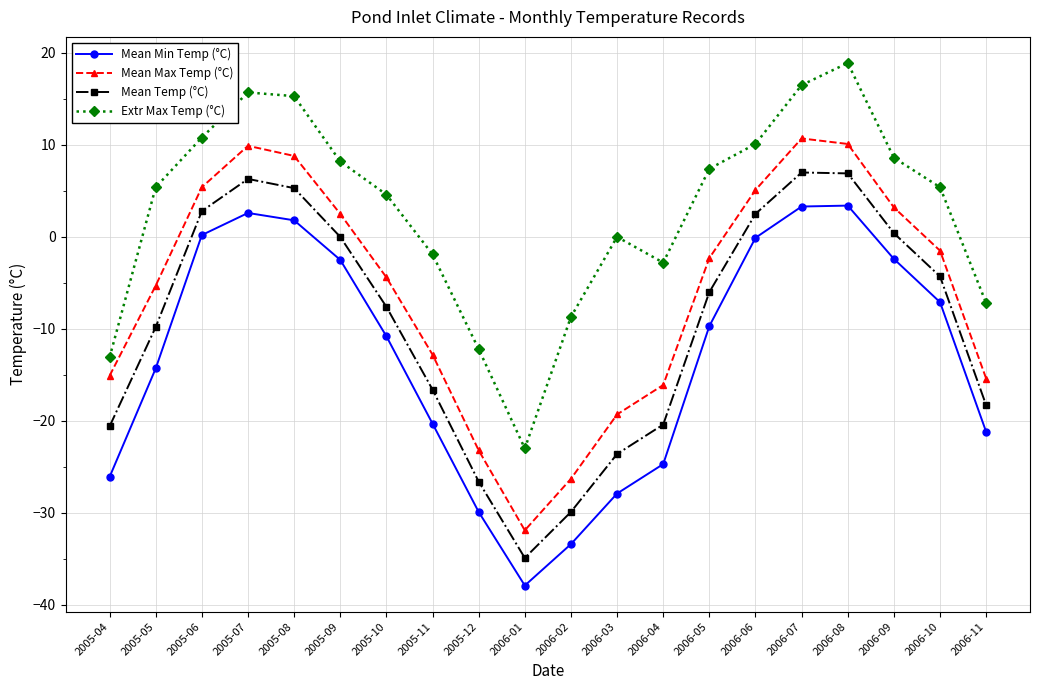

What is the label of the 5th point from the left?

2005-08